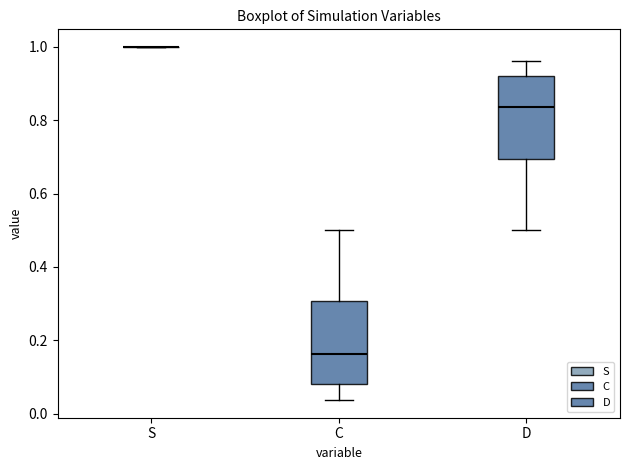

Reading left to right, read every box against the y-axis: the position of its median line, the range the box covers, and the ends of its whiskers. The values are not printed on the chart, so give them approximately, as read against the axis.

S: box collapsed to a line at 1.00, whiskers 1.00 to 1.00
C: median 0.16, box 0.08 to 0.30, whiskers 0.04 to 0.50
D: median 0.84, box 0.70 to 0.92, whiskers 0.50 to 0.96